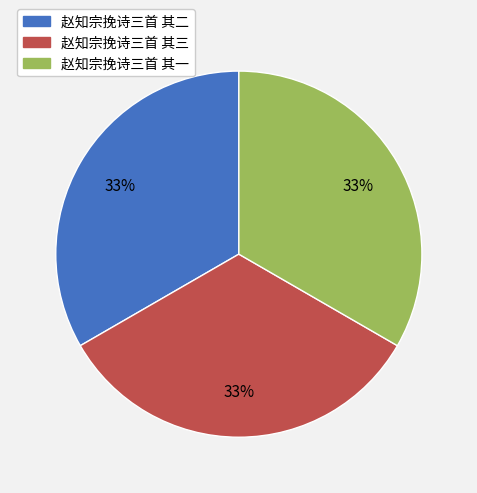

To the nearest percent, what percentage of the pie is 赵知宗挽诗三首 其二?

33%